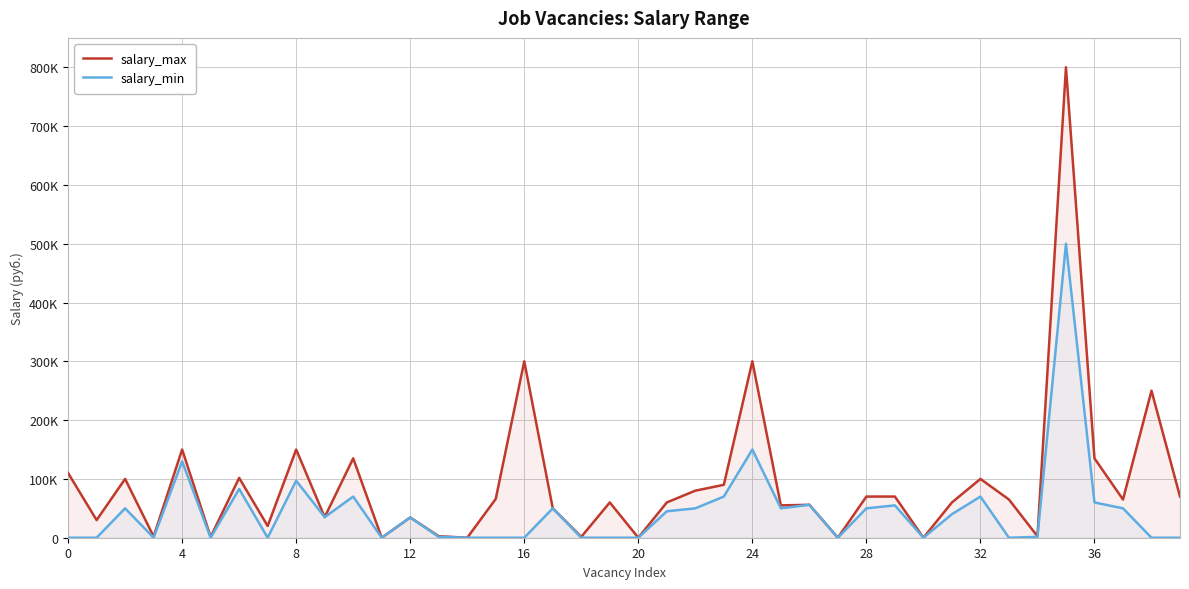

At which label is salary_max closest to 400000?

16